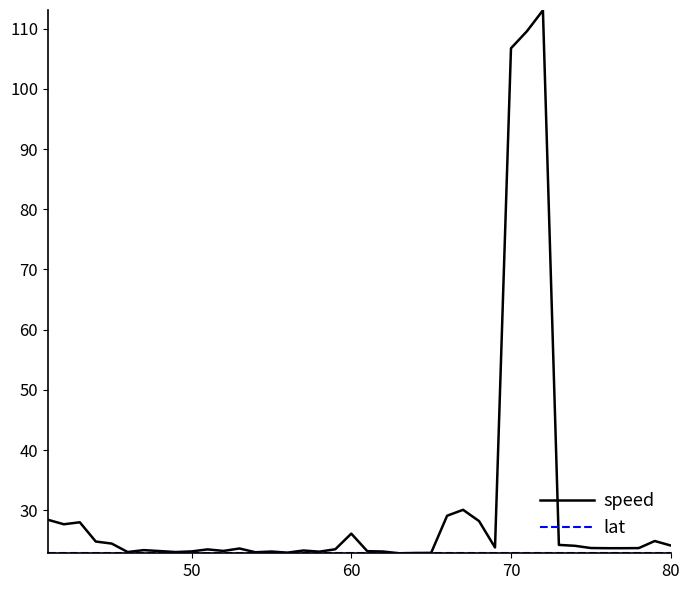

Which series has the widest spread of values?

speed